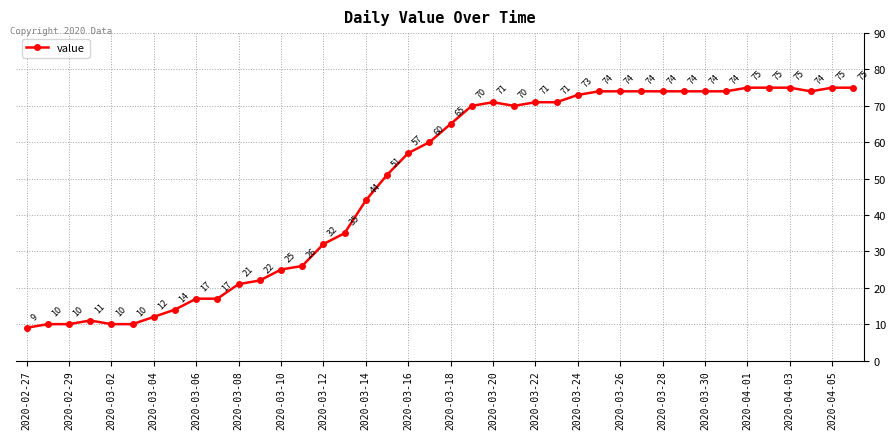

How many data points are less than 65?

20